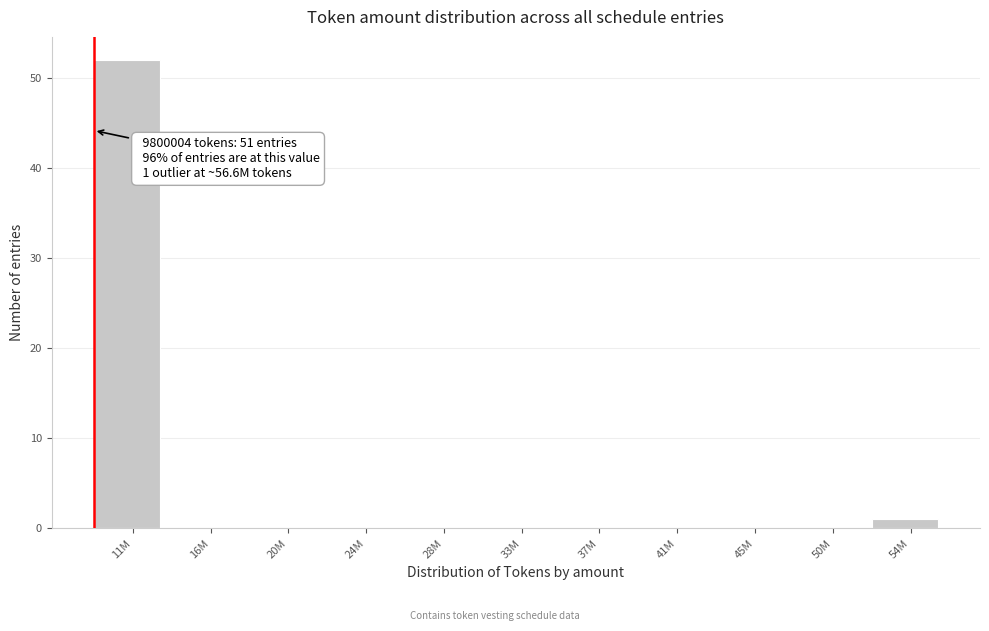

Reading left to right, transcribe all the data shown in this chart.

11M=52	16M=0	20M=0	24M=0	28M=0	33M=0	37M=0	41M=0	45M=0	50M=0	54M=1